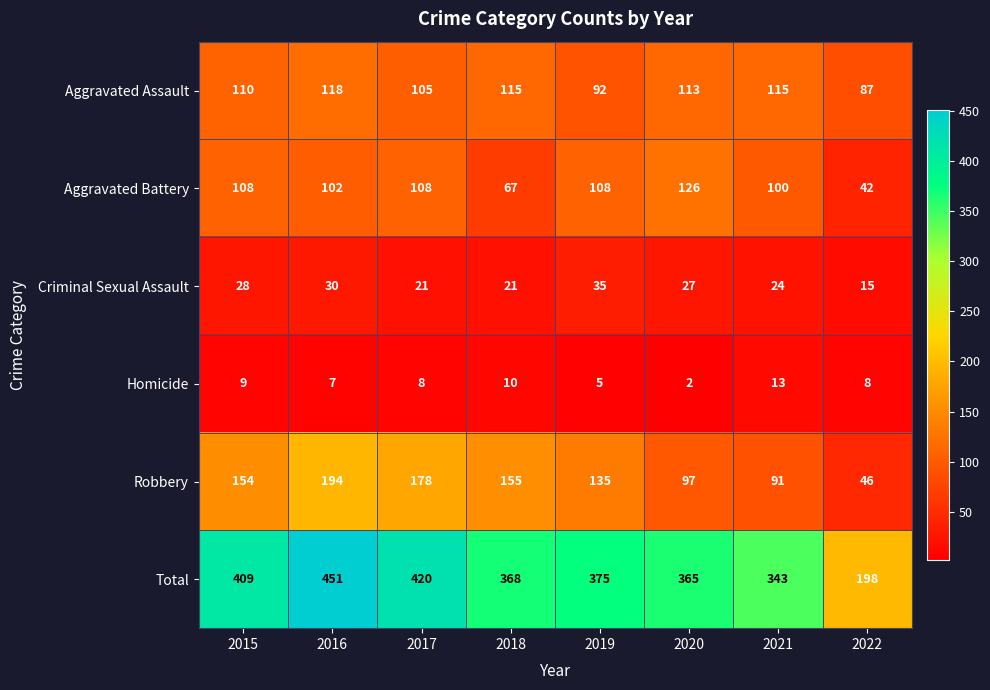

What is the difference between the second highest and minimum values in the Total series?

222